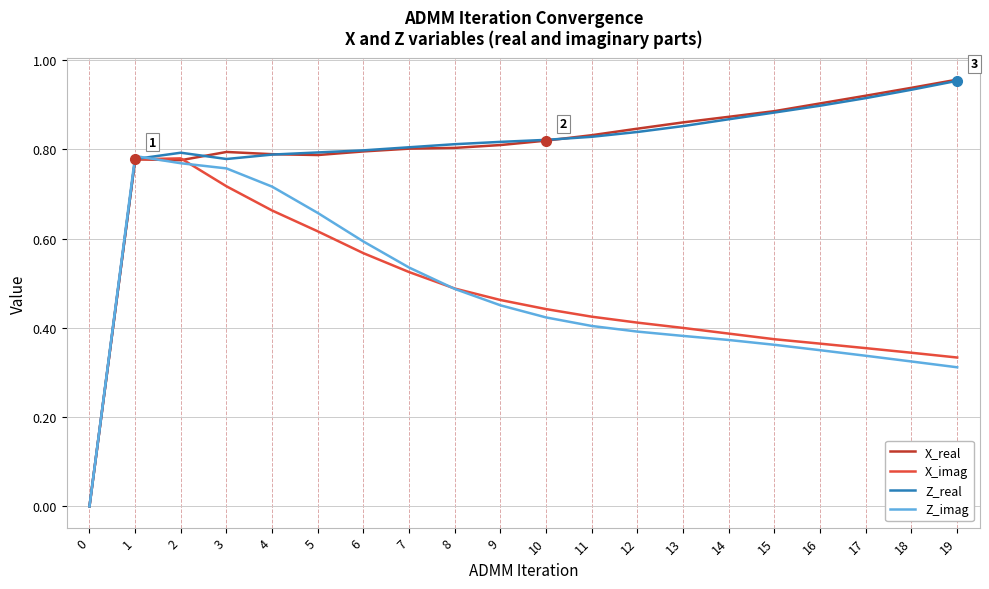

True or false: Z_real has a value of 0.4 at 17.

False